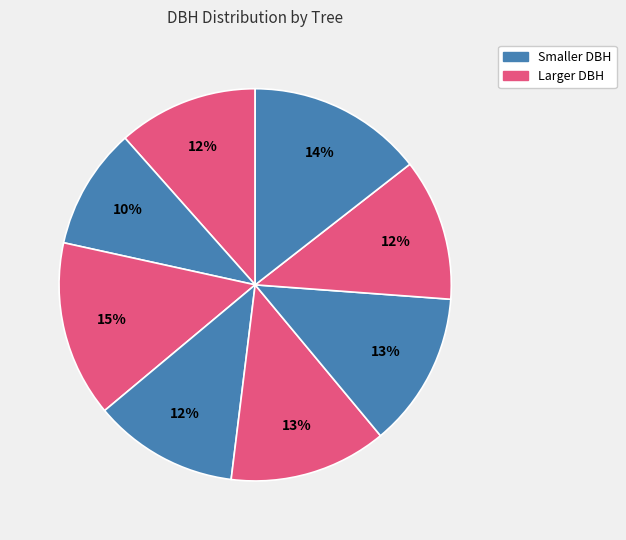

How many segments does this pie chart have?

8